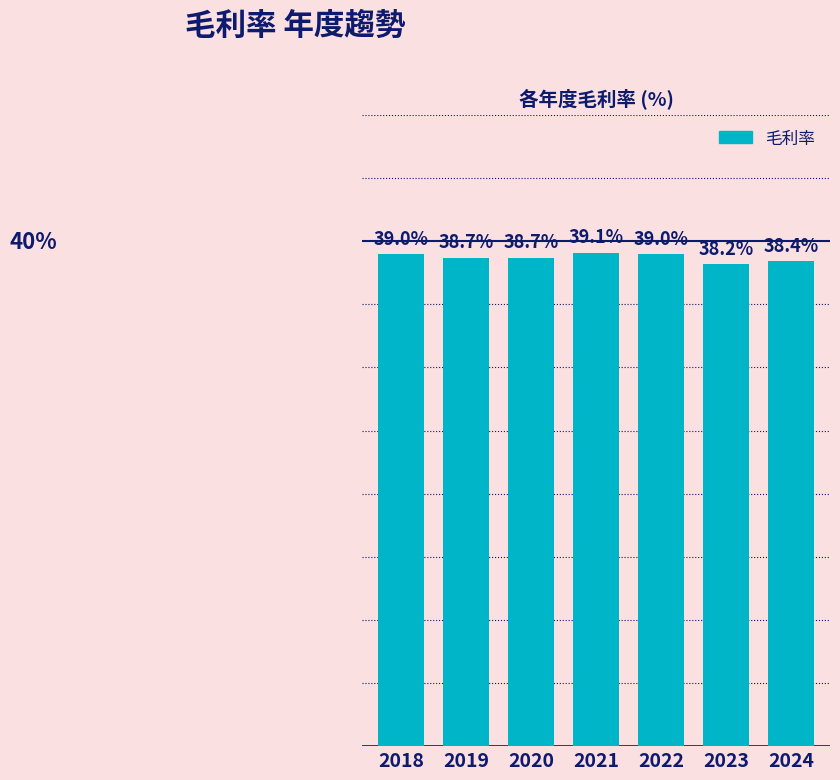

True or false: the data shows 69.6 at 2018.

False